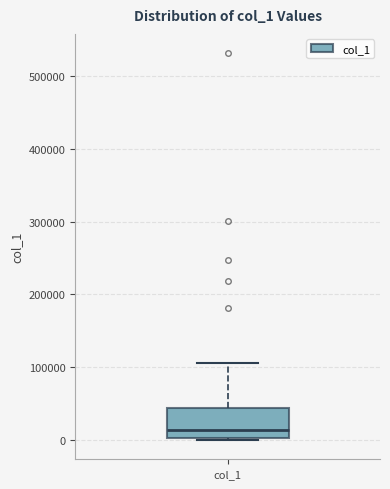

Read this box plot against the y-axis: the position of the median line, the range covered by the box, and the ends of both whiskers. The values are not printed on the chart, so give them approximately, as read against the axis.

median 10000, box 0 to 40000, whiskers 0 (just below the box's lower edge) to 110000